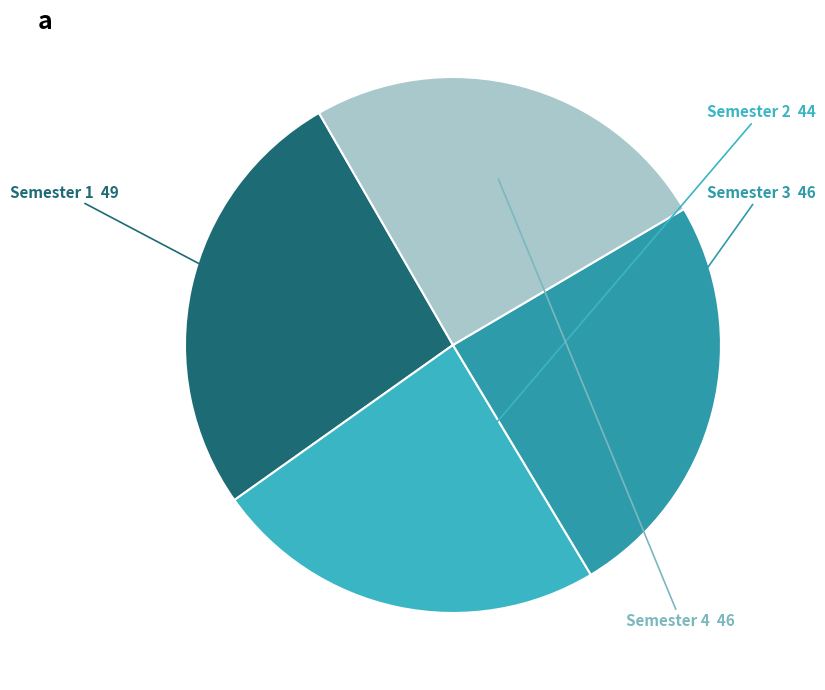

What is the smallest slice in the pie chart?

Semester 2